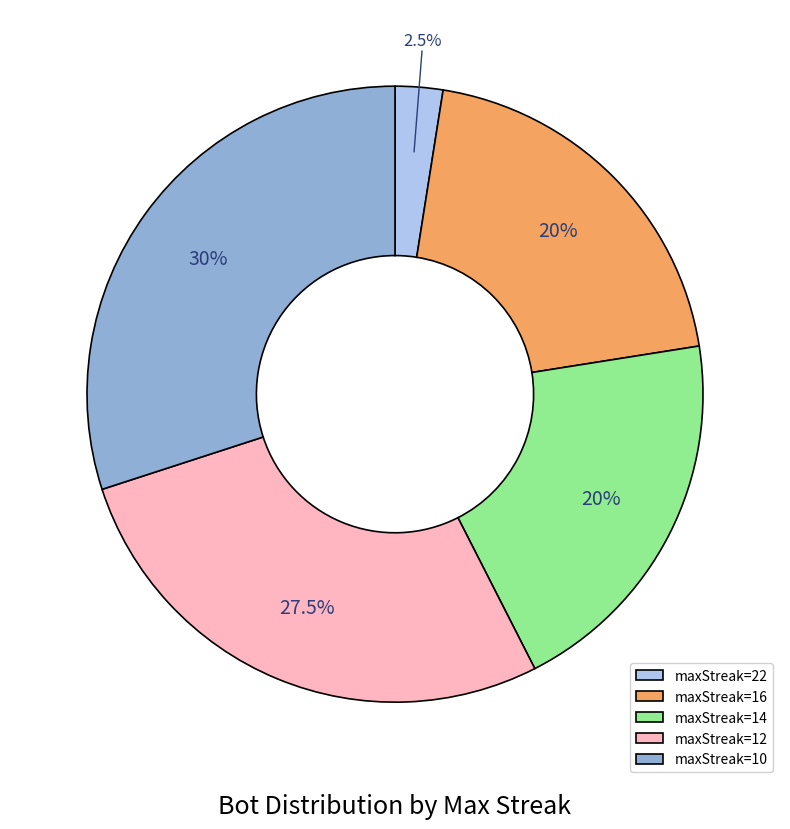

Combined, what portion of the pie is maxStreak=22 and maxStreak=14?

22.5%